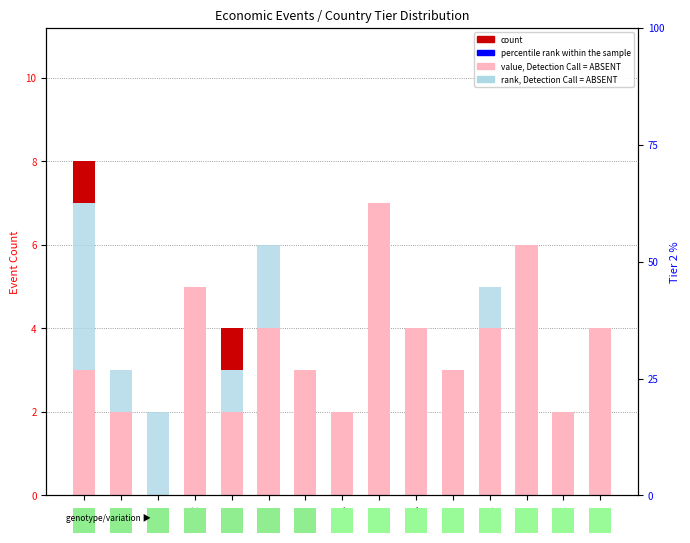

How many distinct data groups are displayed?

3